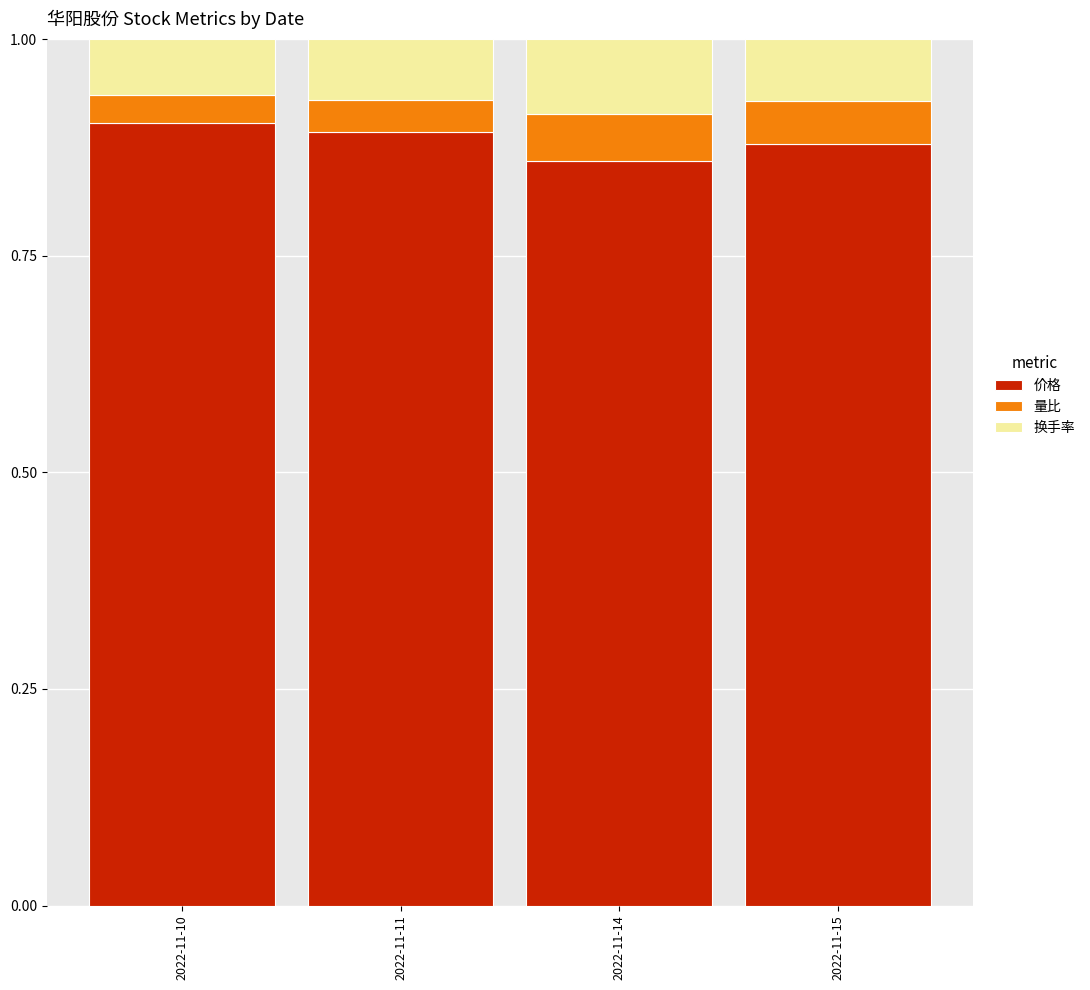

What is the total value across all series at 2022-11-11?

1.0